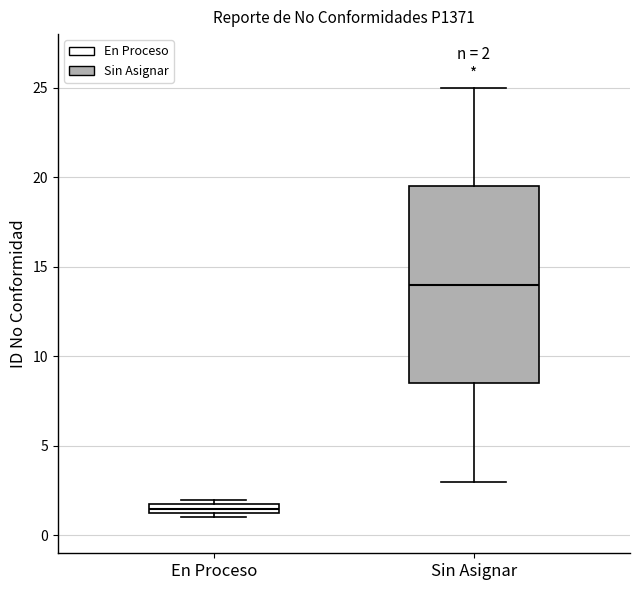

Which box is the tallest, from its lower edge to its upper edge?

Sin Asignar